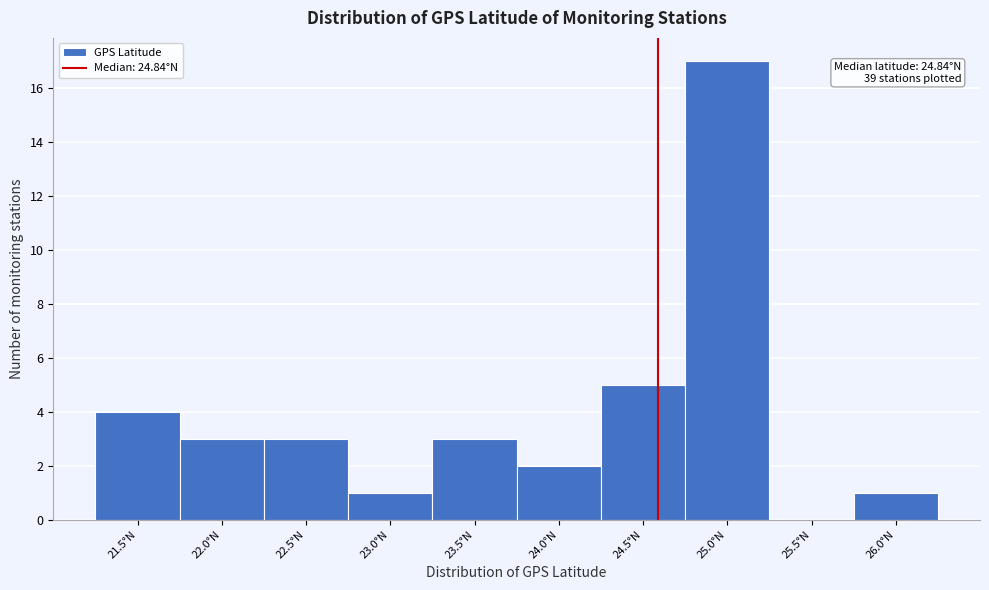

Reading left to right, transcribe all the data shown in this chart.

21.5°N=4	22.0°N=3	22.5°N=3	23.0°N=1	23.5°N=3	24.0°N=2	24.5°N=5	25.0°N=17	25.5°N=0	26.0°N=1